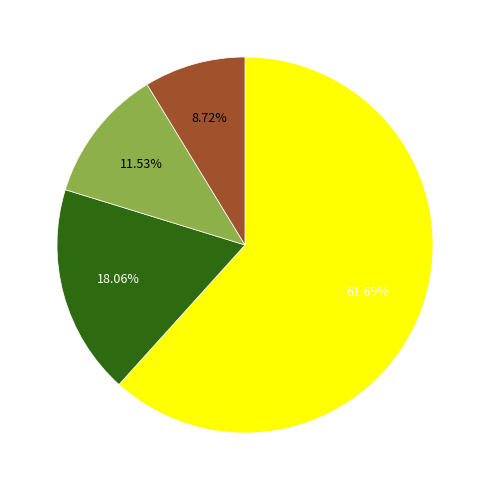

Does any single category account for the majority?

Yes